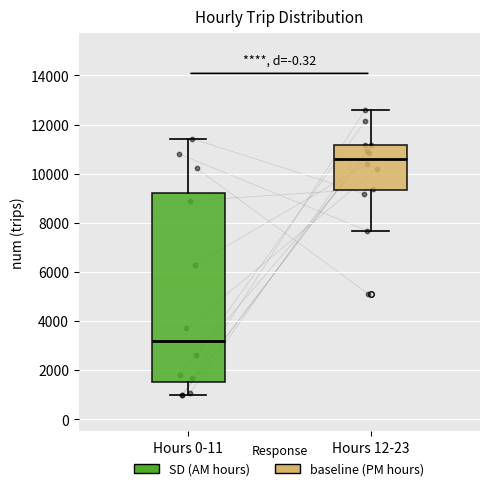

Comparing the boxes themselves (not the whiskers), which one is the tallest?

Hours 0-11